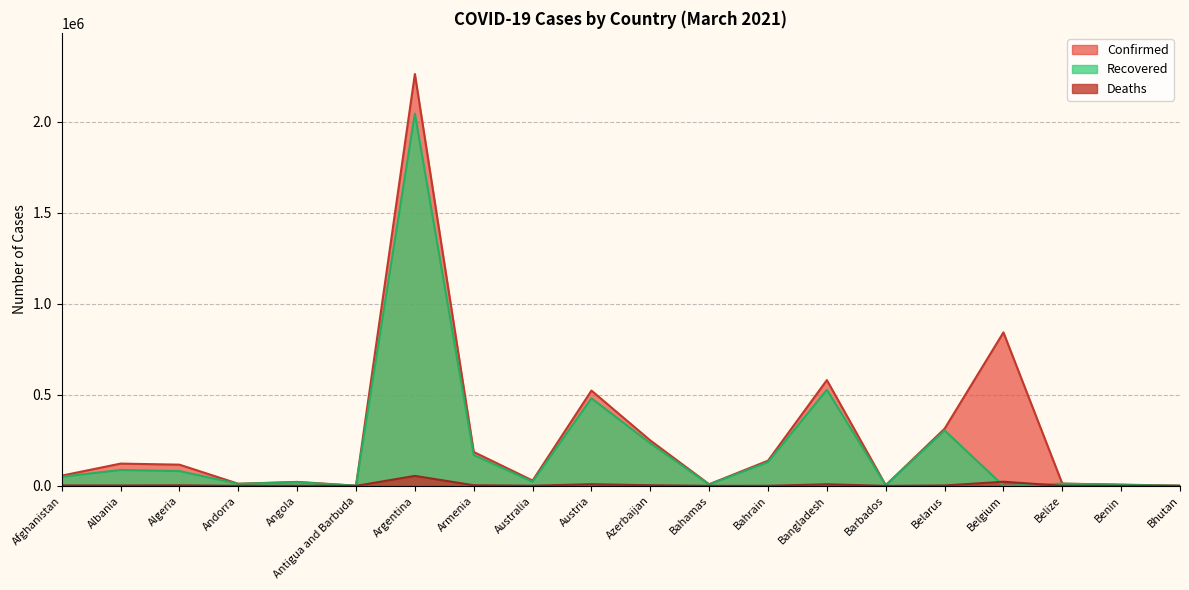

What is the difference between the second highest and second lowest values in the Recovered series?

526894